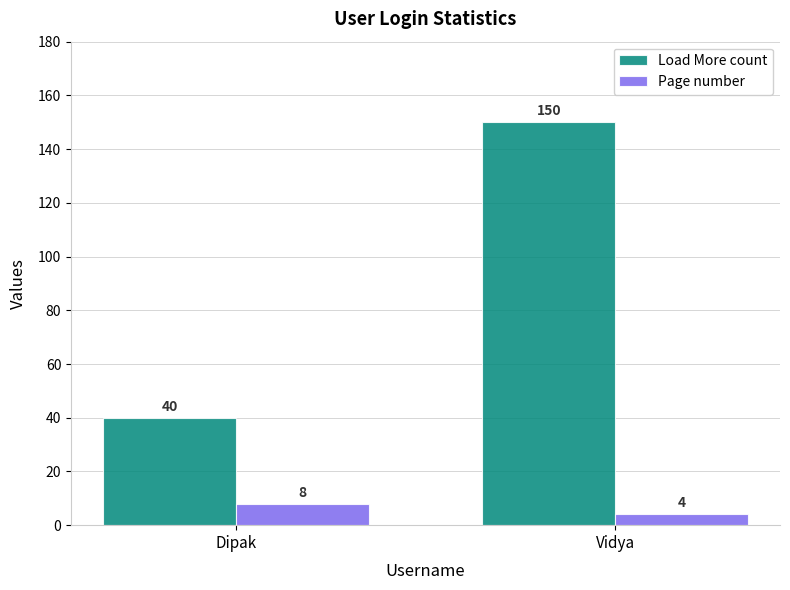

At which category is the sum across all series the highest?

Vidya